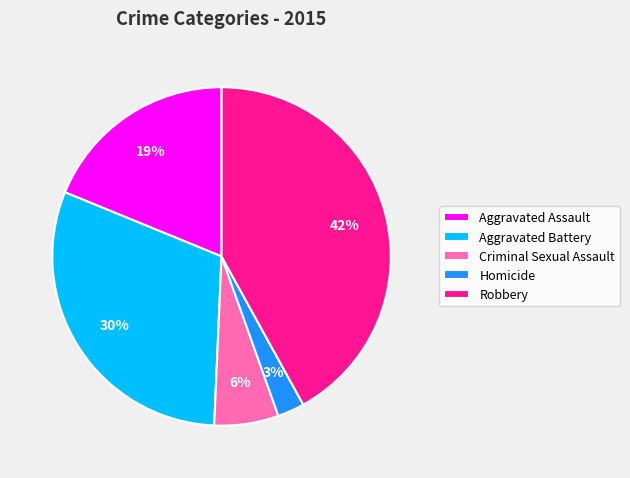

Is it true that Aggravated Assault is 29% of the pie?

False